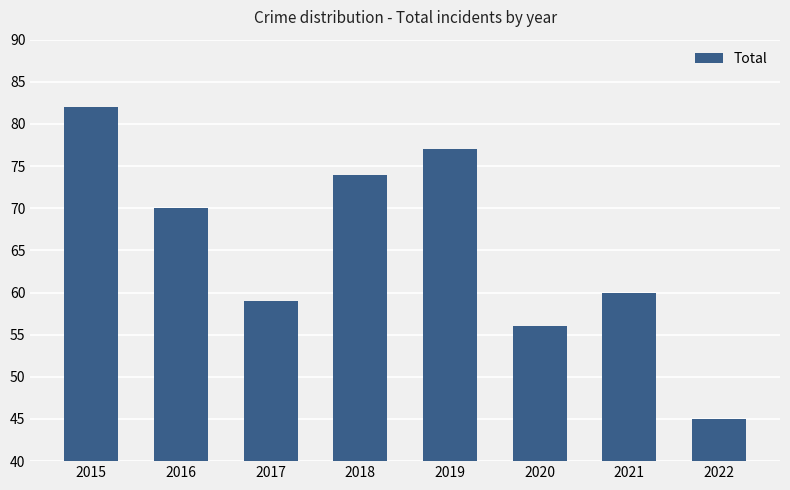

The value at 2015 is 49. True or false?

False